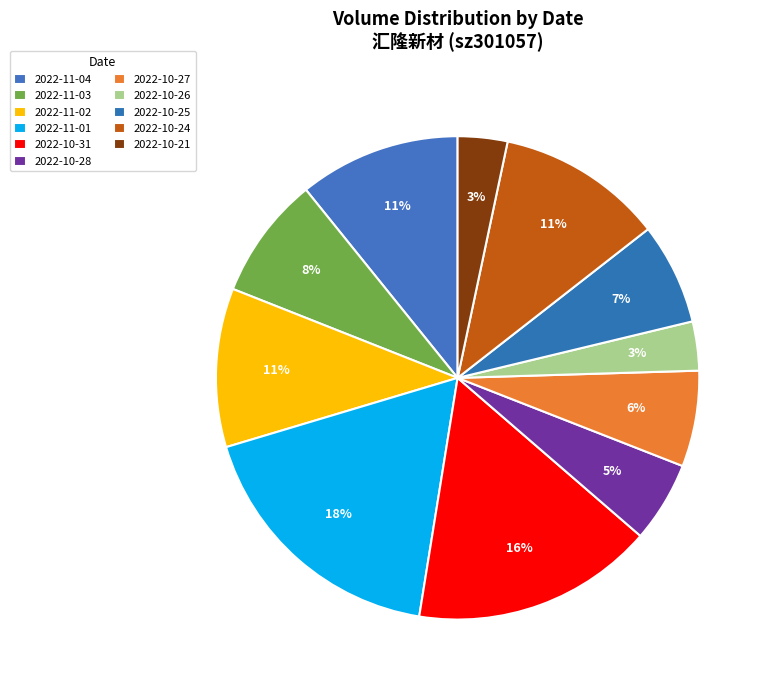

Between 2022-10-26 and 2022-11-04, which is larger?

2022-11-04